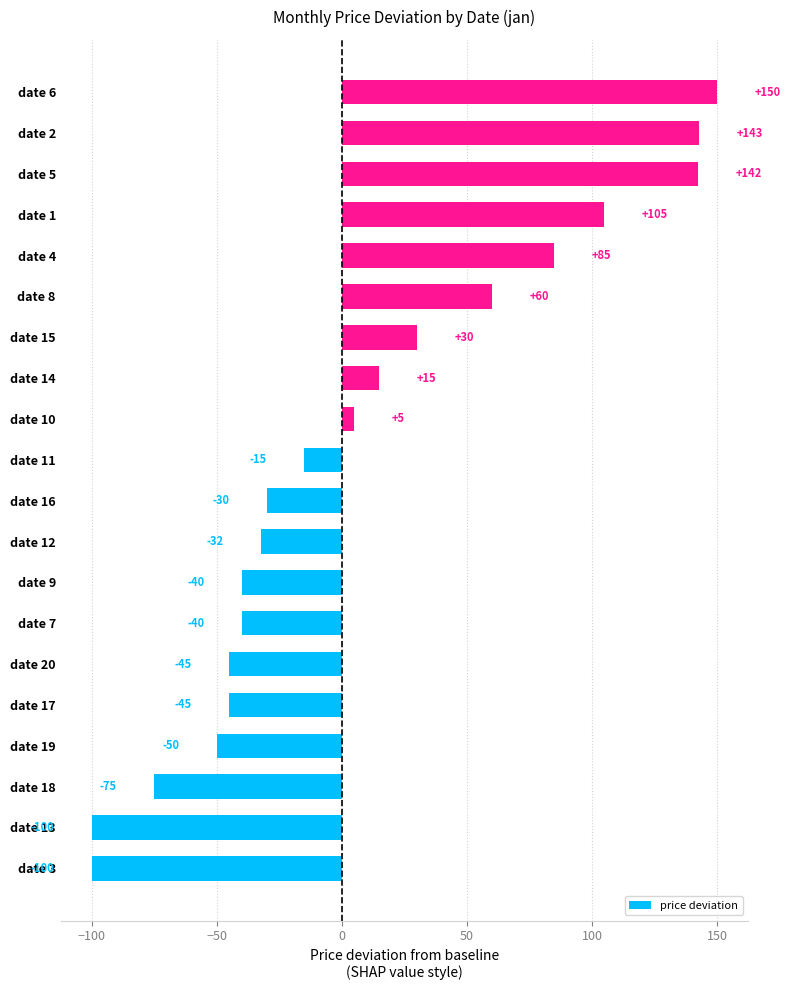

Is it true that the value at date 15 is 16.9?

False